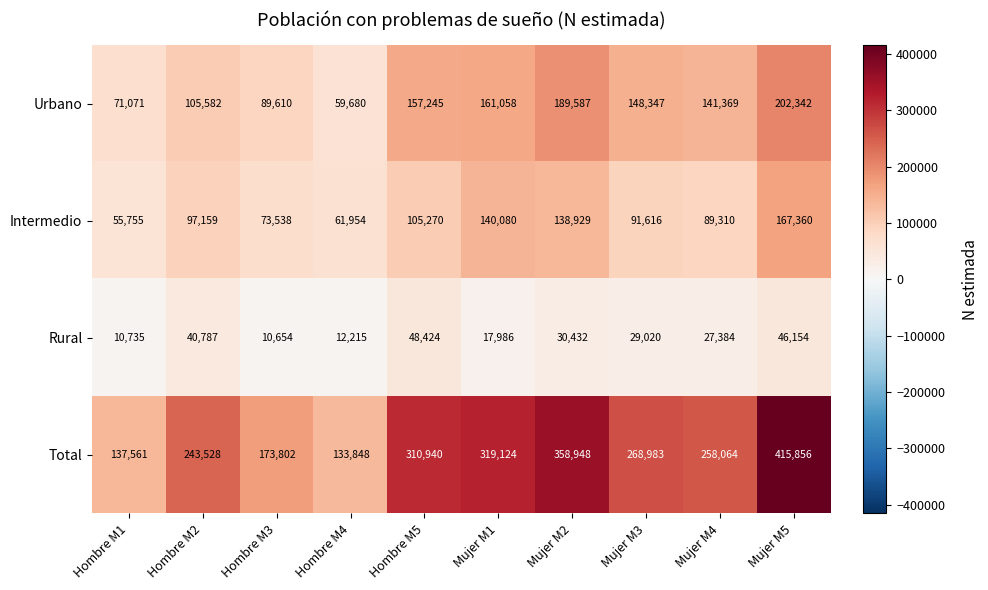

What is the difference between the highest and lowest values at Hombre M1?

126826